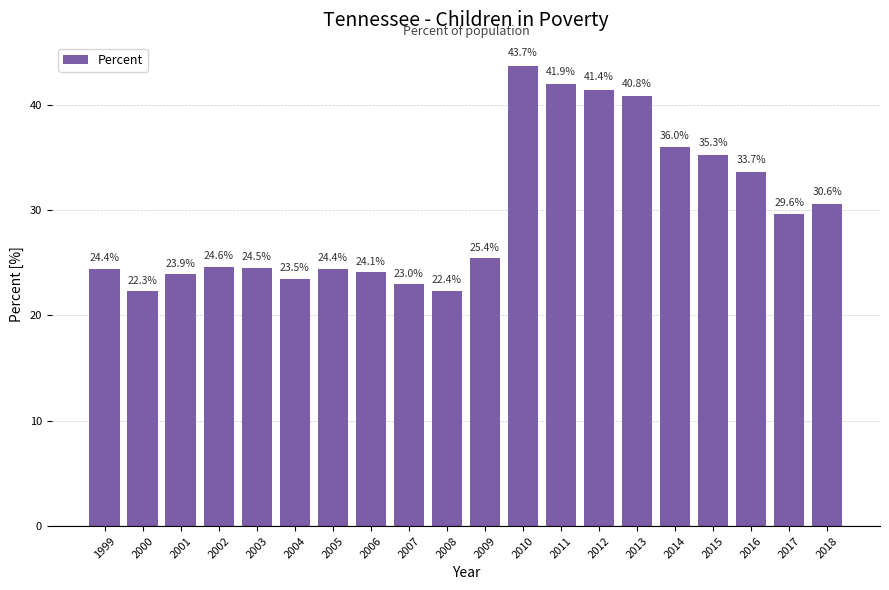

The value at 2009 is 11.3. True or false?

False